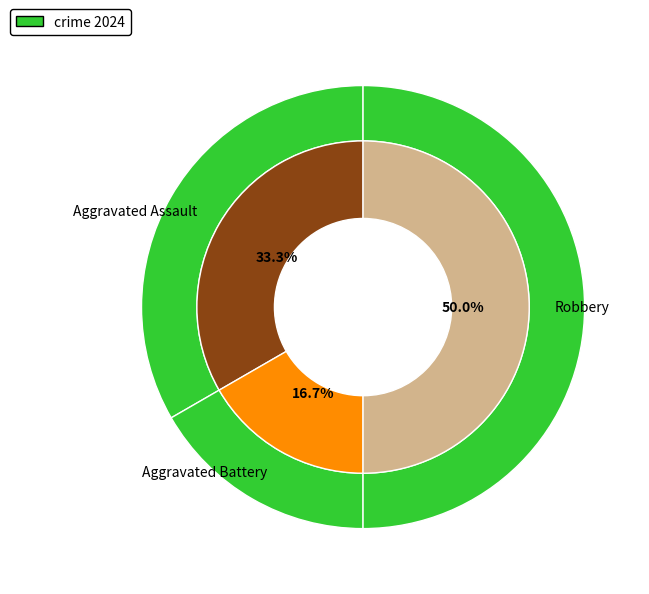

Rank the categories by value from lowest to highest.

Aggravated Battery, Aggravated Assault, Robbery